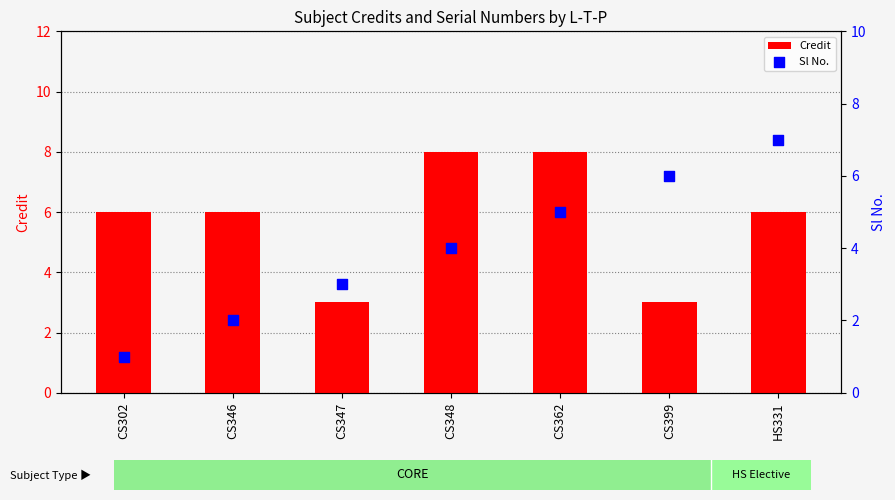

Which series reaches the minimum Y coordinate?

Sl No.